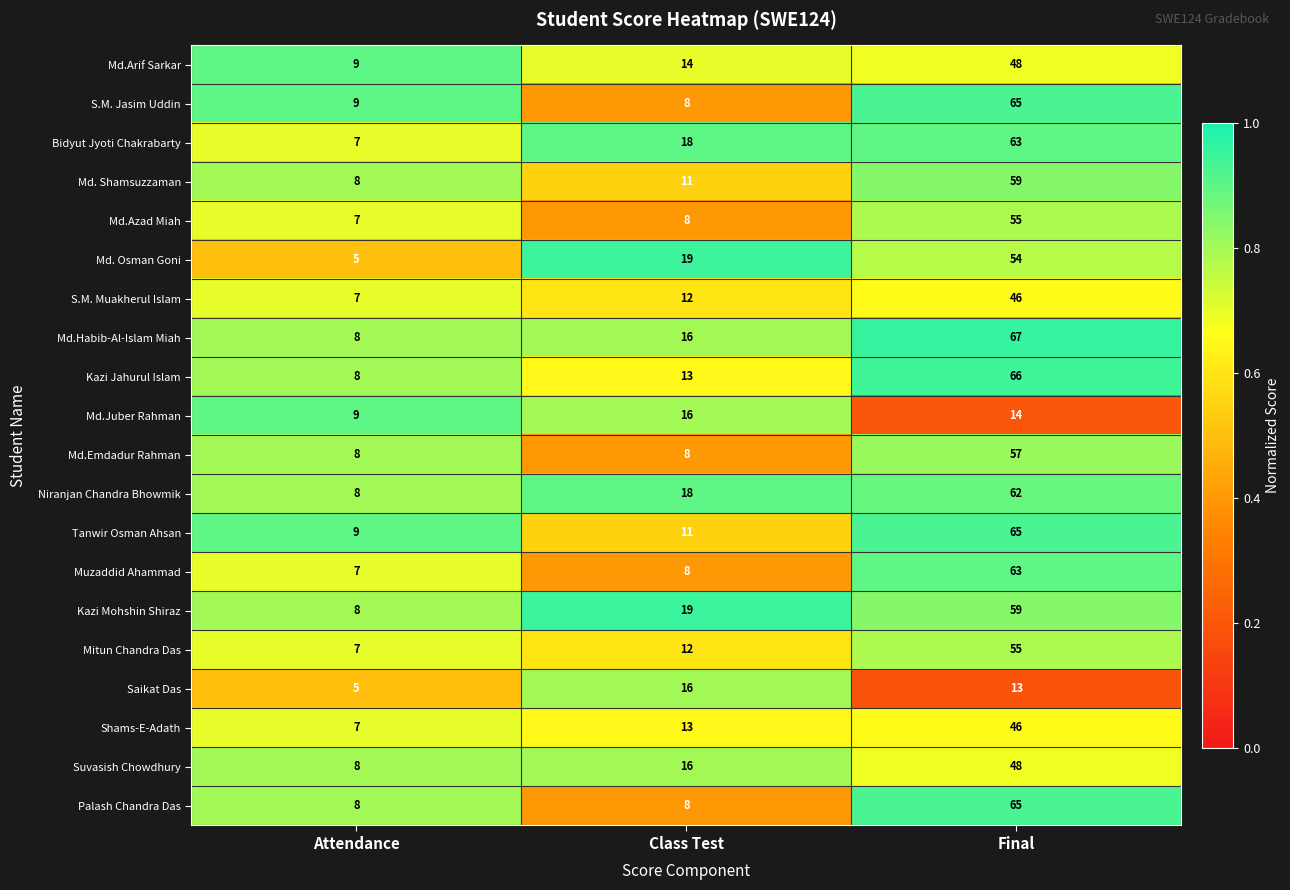

The Md. Shamsuzzaman series shows 59 at Final. True or false?

True